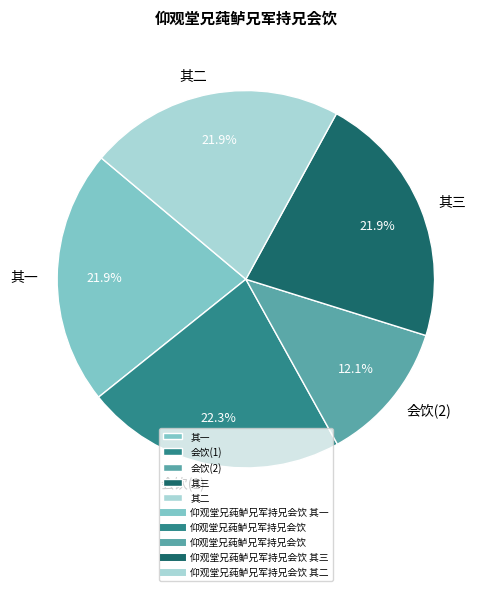

Count the number of slices in the pie.

5